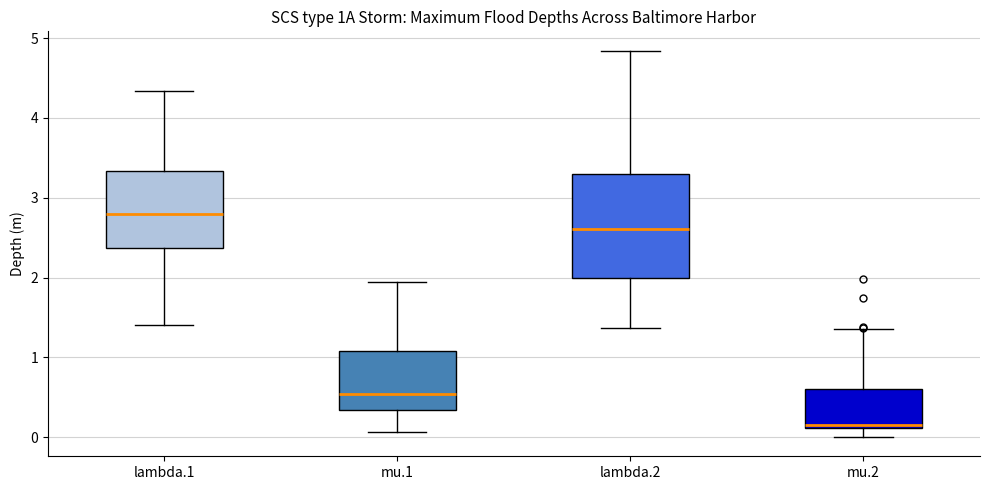

Reading left to right, read every box against the y-axis: the position of its median line, the range the box covers, and the ends of its whiskers. The values are not printed on the chart, so give them approximately, as read against the axis.

lambda.1: median 2.8, box 2.4 to 3.3, whiskers 1.4 to 4.3
mu.1: median 0.5, box 0.3 to 1.1, whiskers 0.1 to 1.9
lambda.2: median 2.6, box 2.0 to 3.3, whiskers 1.4 to 4.8
mu.2: median 0.2, box 0.1 to 0.6, whiskers 0.0 to 1.4